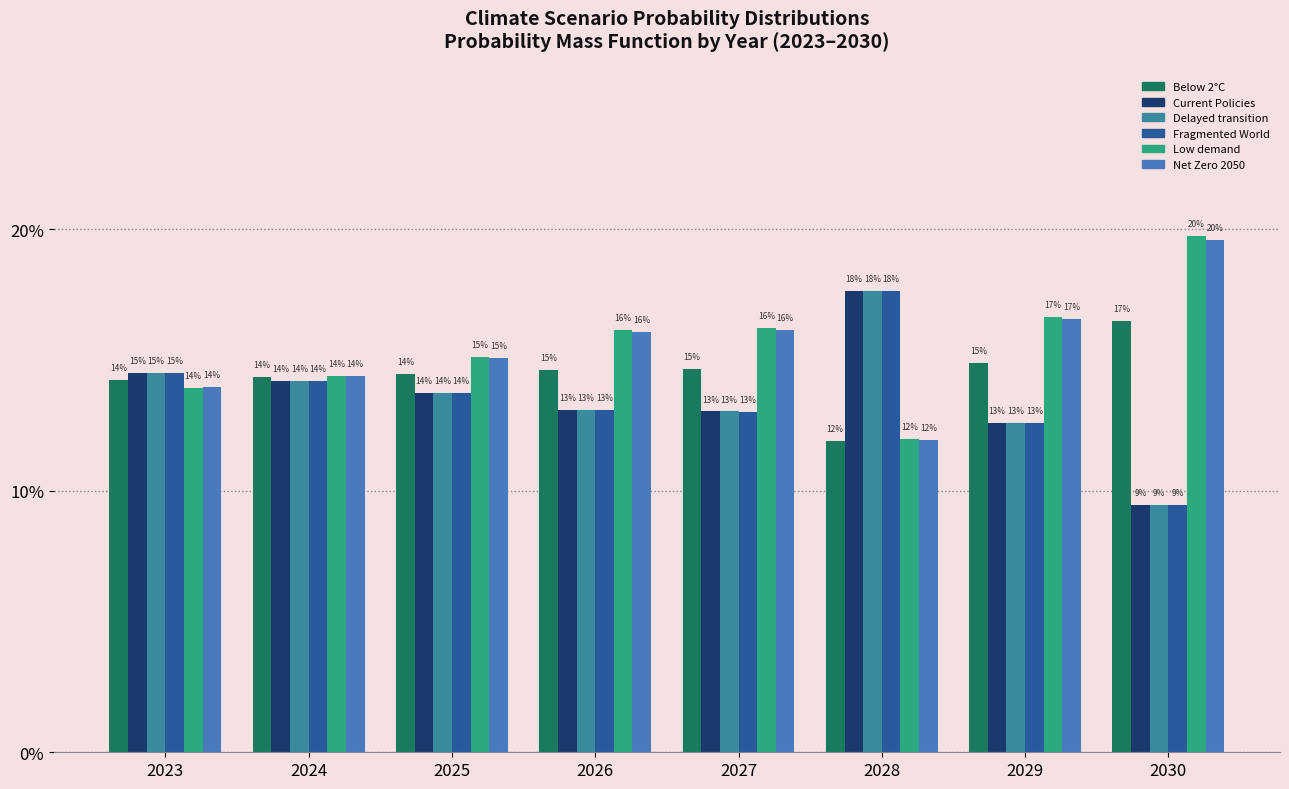

The Current Policies series shows 0.1 at 2023. True or false?

True